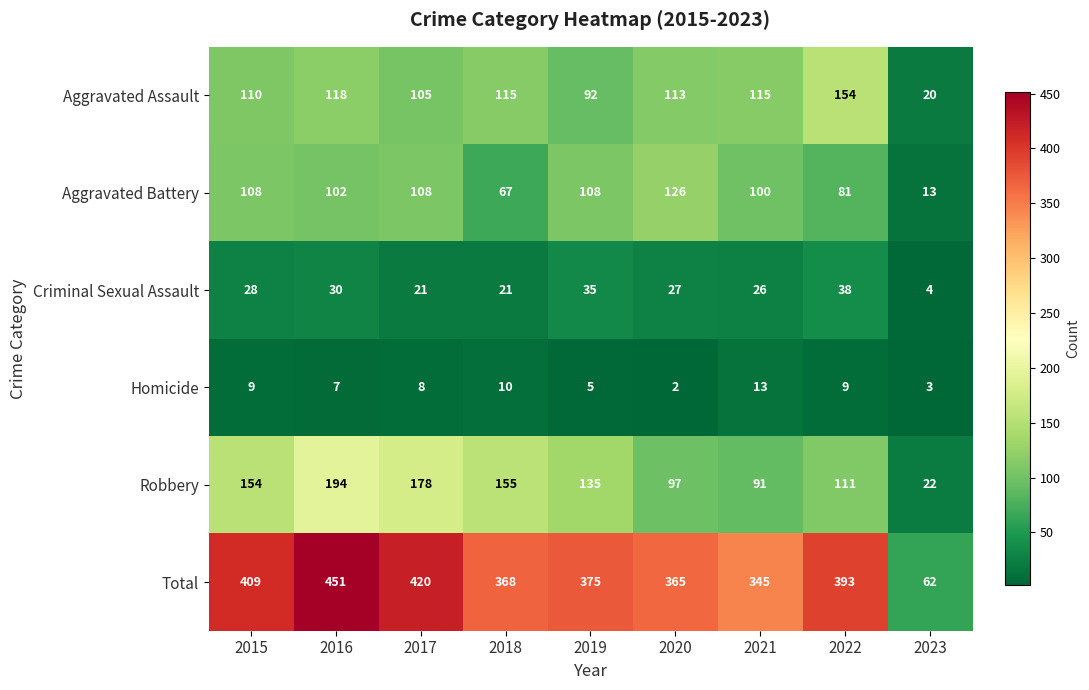

What is the difference between the maximum and minimum values in the Total series?

389